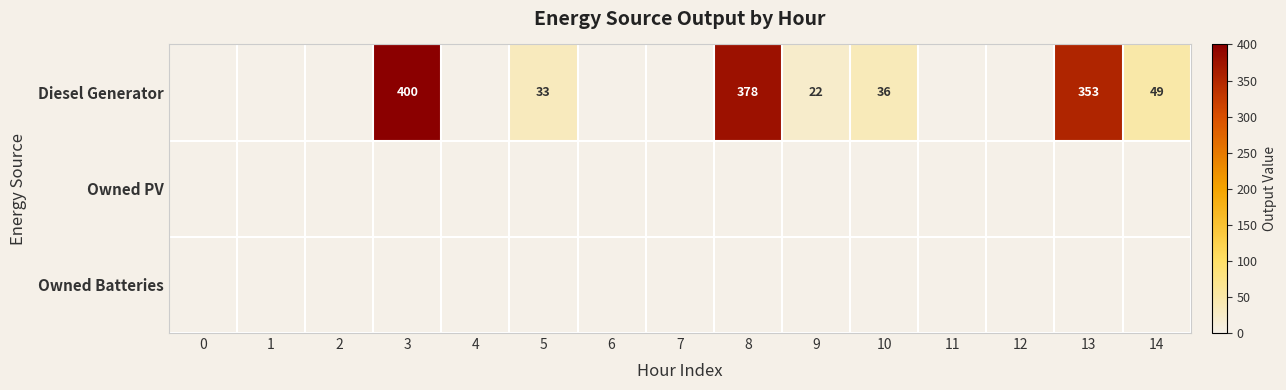

Reading left to right, extract all data points from this chart.

row_0: 0=0	1=0	2=0	3=400	4=0	5=33	6=0	7=0	8=378	9=22	10=36	11=0	12=0	13=353	14=49
row_1: 0=0	1=0	2=0	3=0	4=0	5=0	6=0	7=0	8=0	9=0	10=0	11=0	12=0	13=0	14=0
row_2: 0=0	1=0	2=0	3=0	4=0	5=0	6=0	7=0	8=0	9=0	10=0	11=0	12=0	13=0	14=0